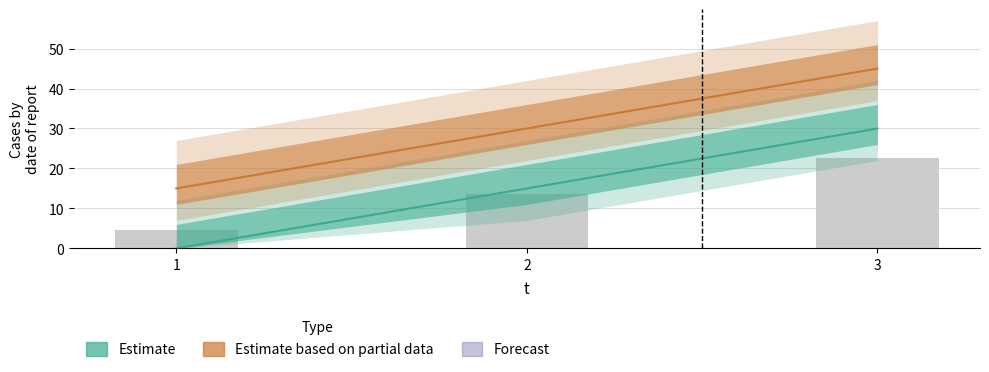

What is the difference between the highest and lowest values at 1?

15